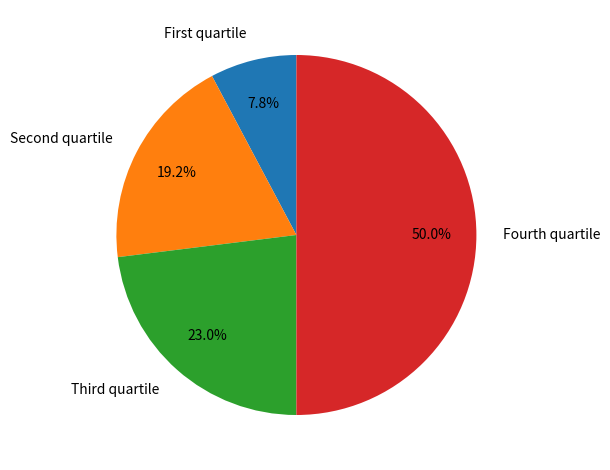

Rank the categories by value from highest to lowest.

Fourth quartile, Third quartile, Second quartile, First quartile